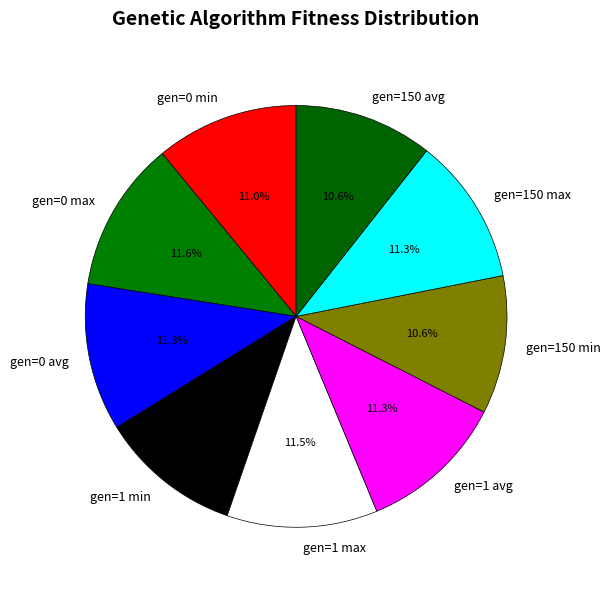

What portion of the pie excludes gen=150 avg?

89.4%